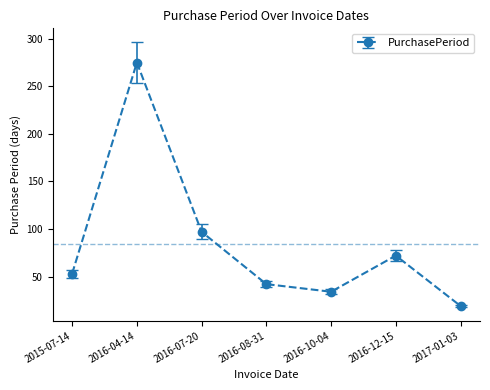

Read the value at 2016-10-04, to the nearest 10.

30